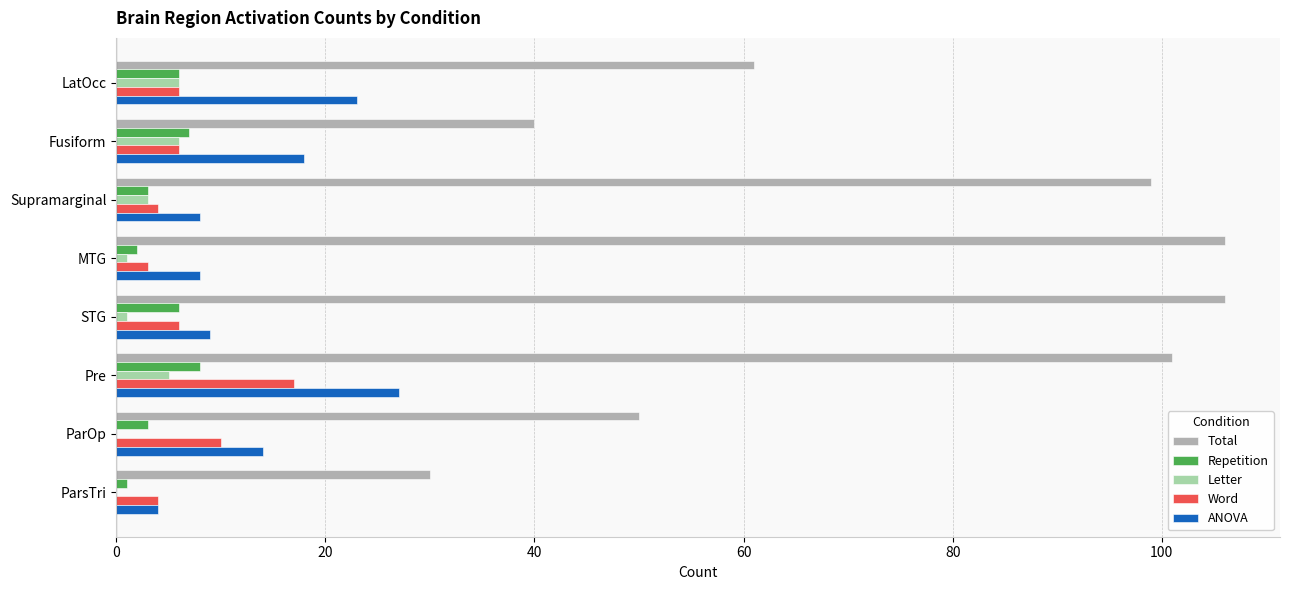

Which series has the largest total across all categories?

Total